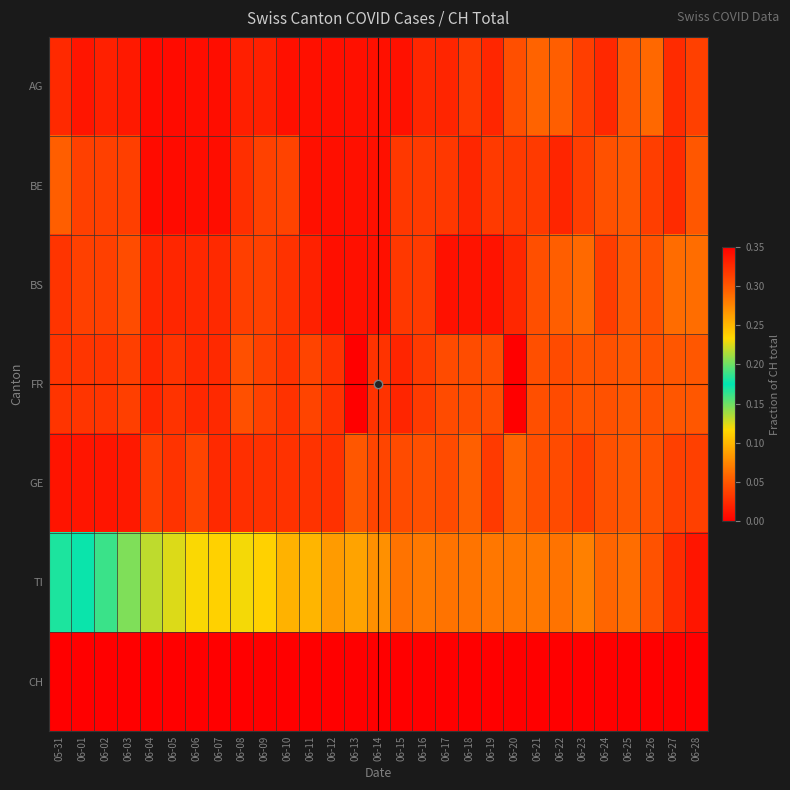

Between 06-07 and 06-16, which series saw the biggest shift?

TI